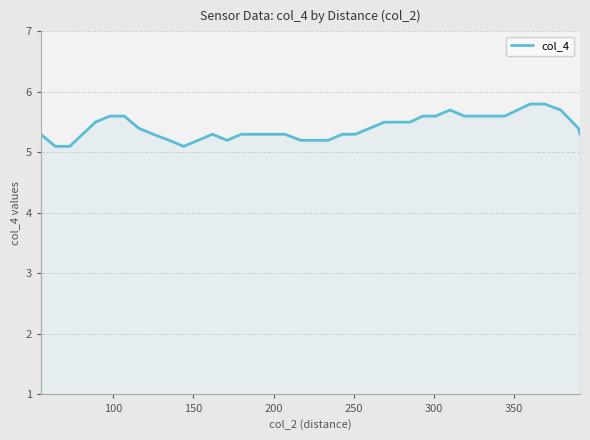

What is the maximum value shown in the chart?

5.8